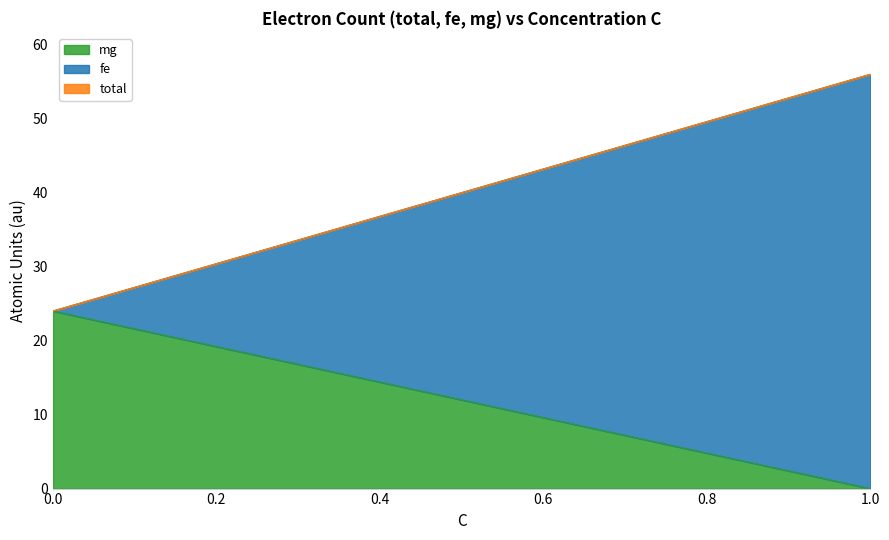

Which series has the widest spread of values?

fe